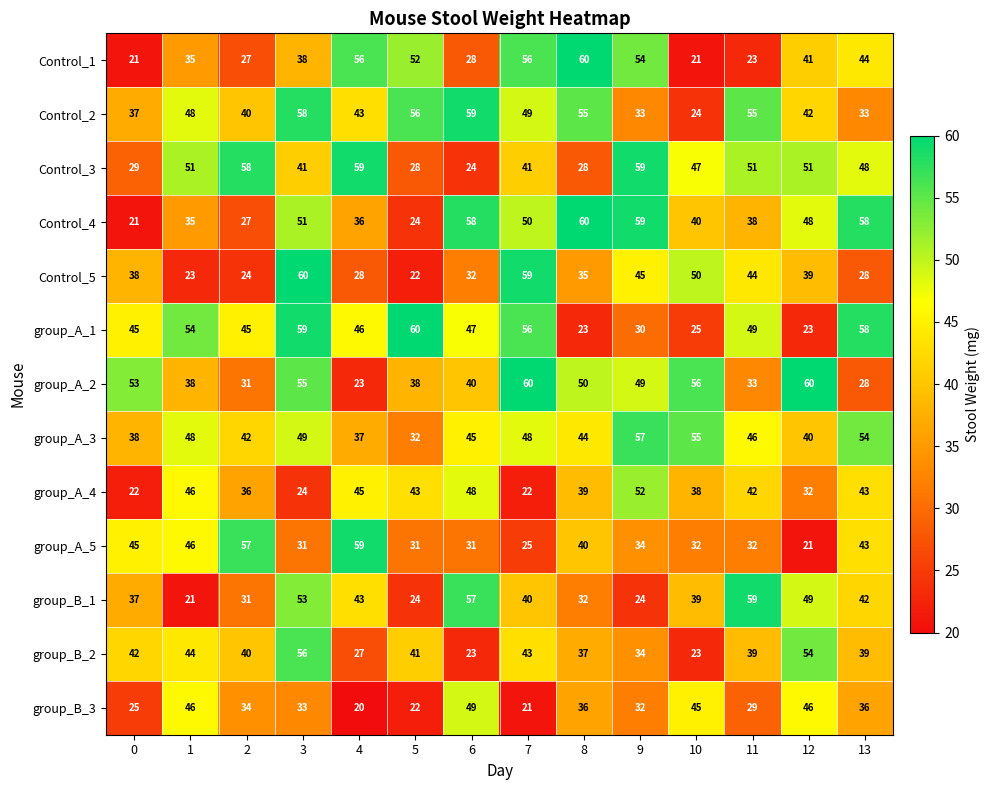

What is the maximum value shown in the chart?

60